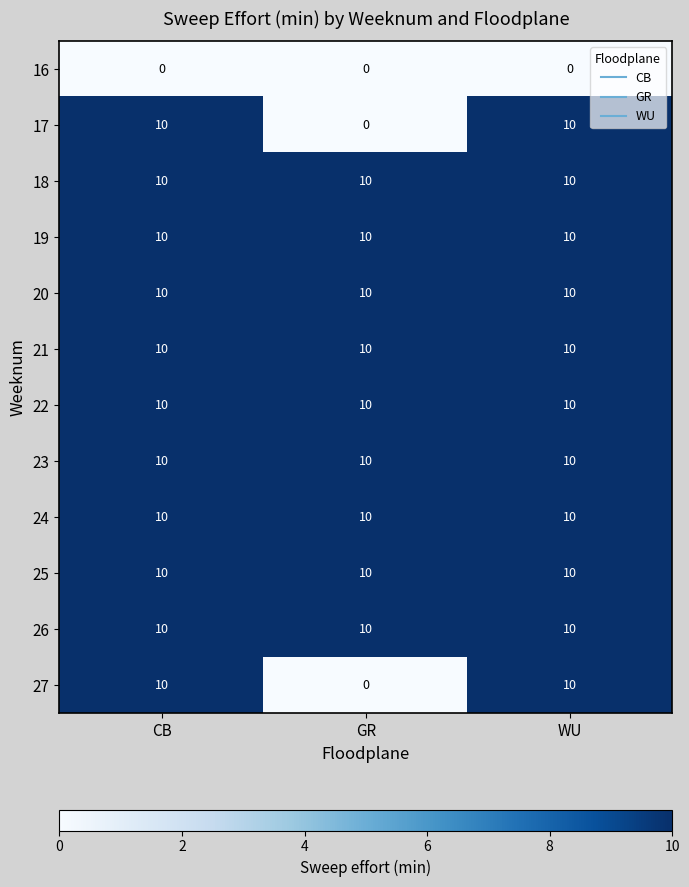

What is the sum of all 18 values?

30